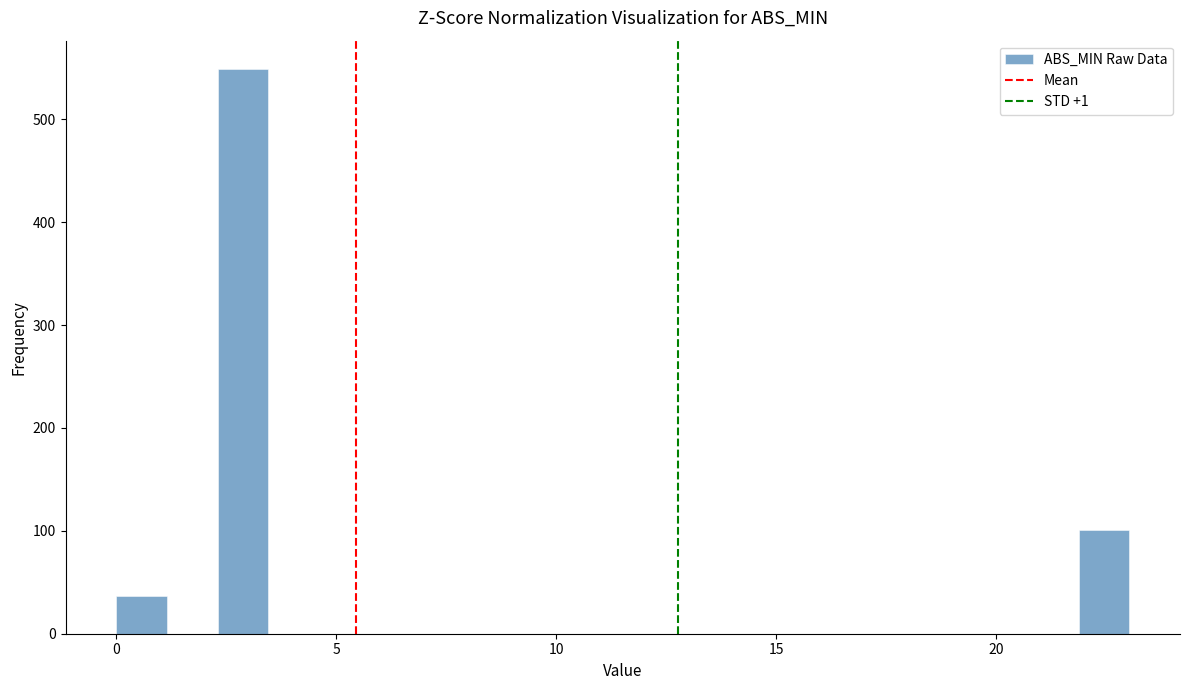

Around what value on the x-axis is the tallest bar? Give the approximate position of its centre, as read against the axis.

3.0